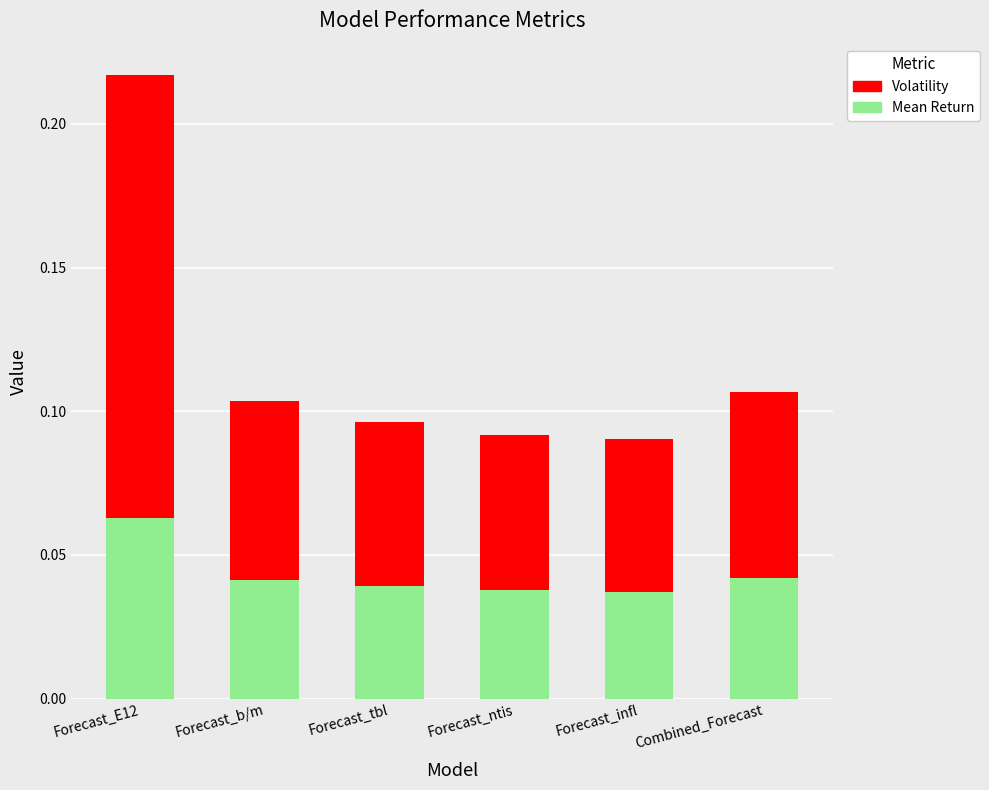

Count the number of data series in this chart.

2